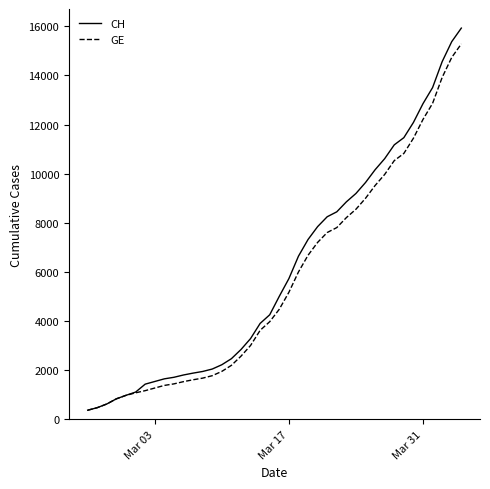

How many values in the CH series are below 5012?

20